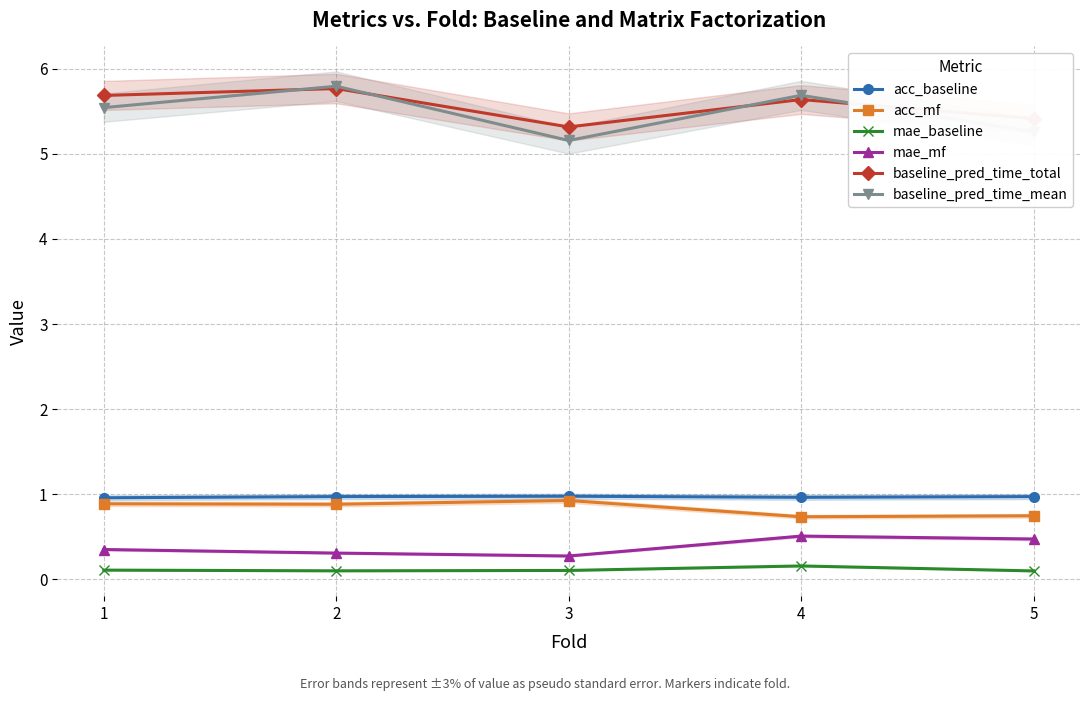

List the labels in order of acc_mf value, largest first.

3, 1, 2, 5, 4